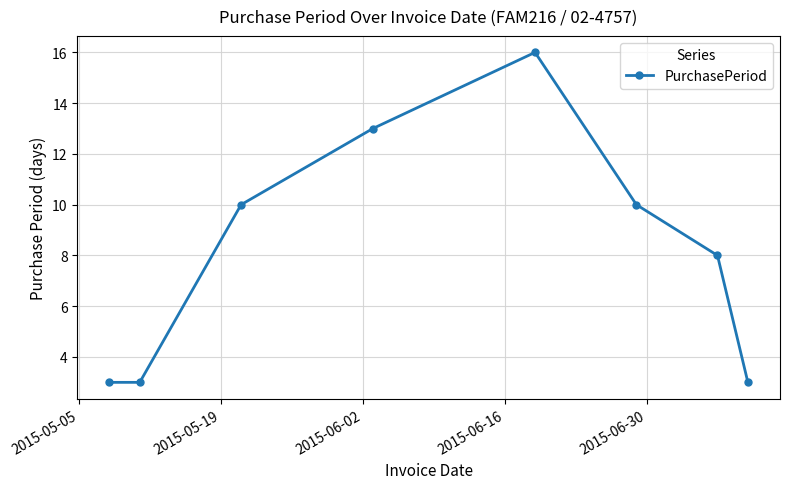

What is the difference between the maximum and minimum values?

13